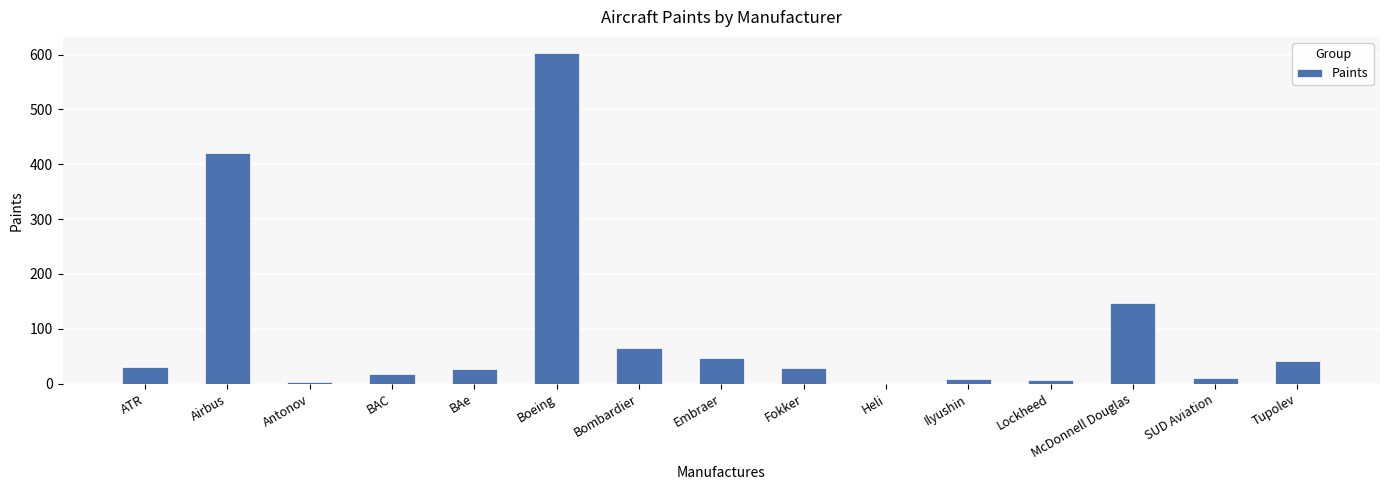

What is the sum of all values?

1452